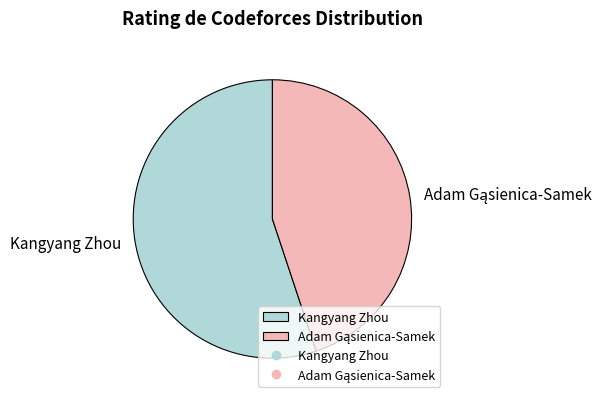

Which category has the biggest portion of the pie?

Kangyang Zhou